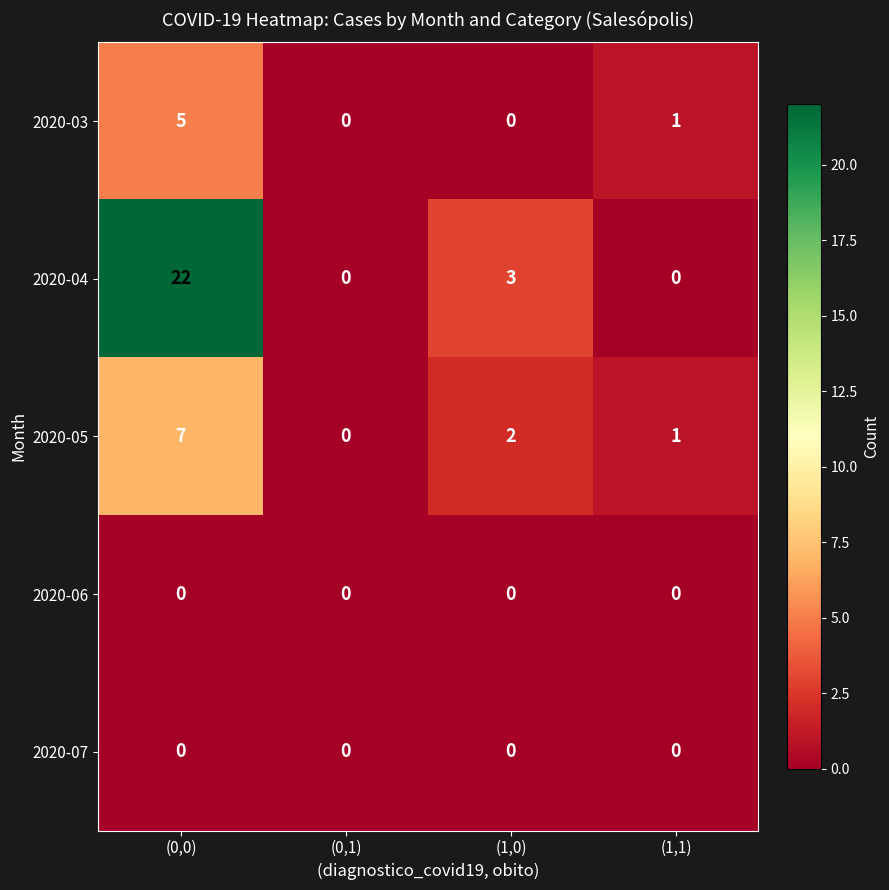

Reading right to left, transcribe all the data shown in this chart.

2020-03: (1,1)=1	(1,0)=0	(0,1)=0	(0,0)=5
2020-04: (1,1)=0	(1,0)=3	(0,1)=0	(0,0)=22
2020-05: (1,1)=1	(1,0)=2	(0,1)=0	(0,0)=7
2020-06: (1,1)=0	(1,0)=0	(0,1)=0	(0,0)=0
2020-07: (1,1)=0	(1,0)=0	(0,1)=0	(0,0)=0